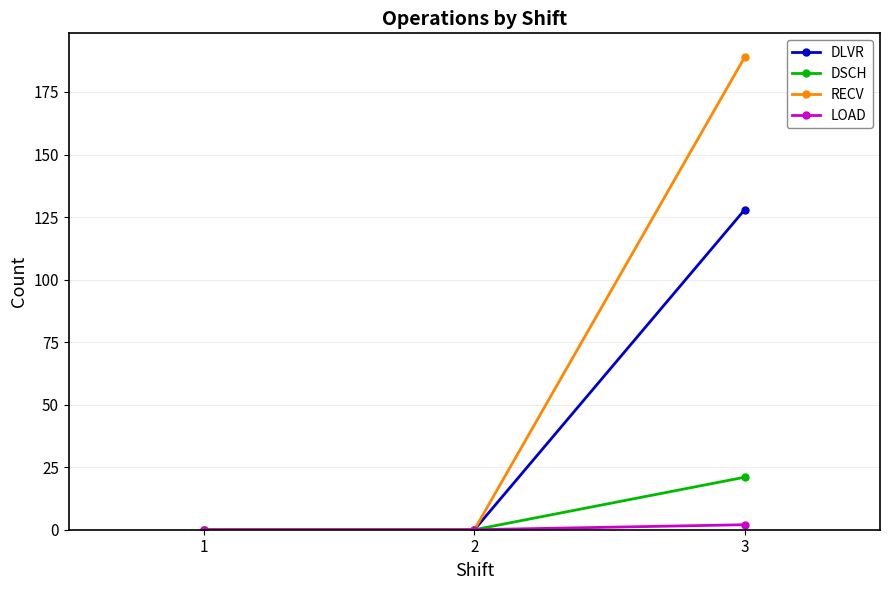

At which label does RECV reach its peak?

3